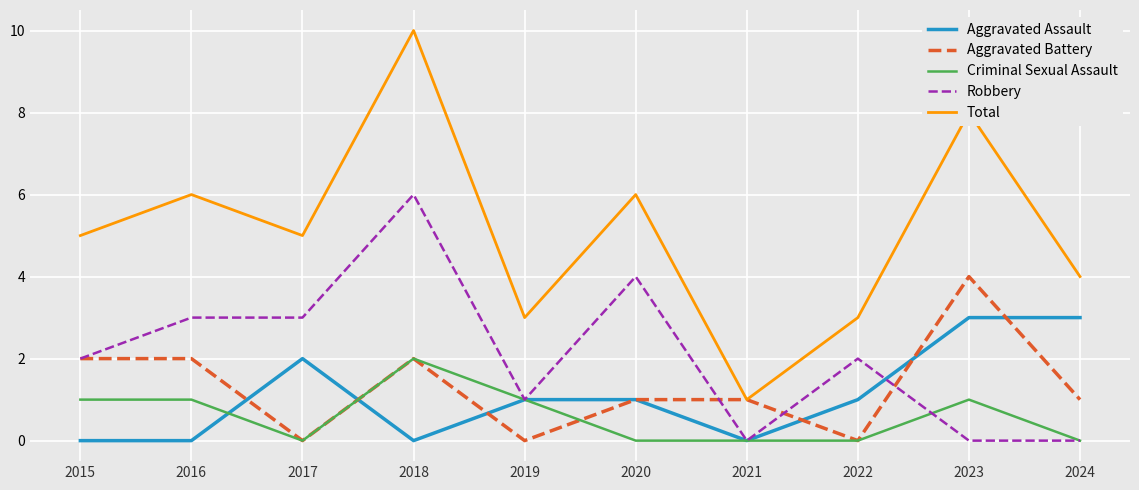

At which category is the sum across all series the highest?

2018